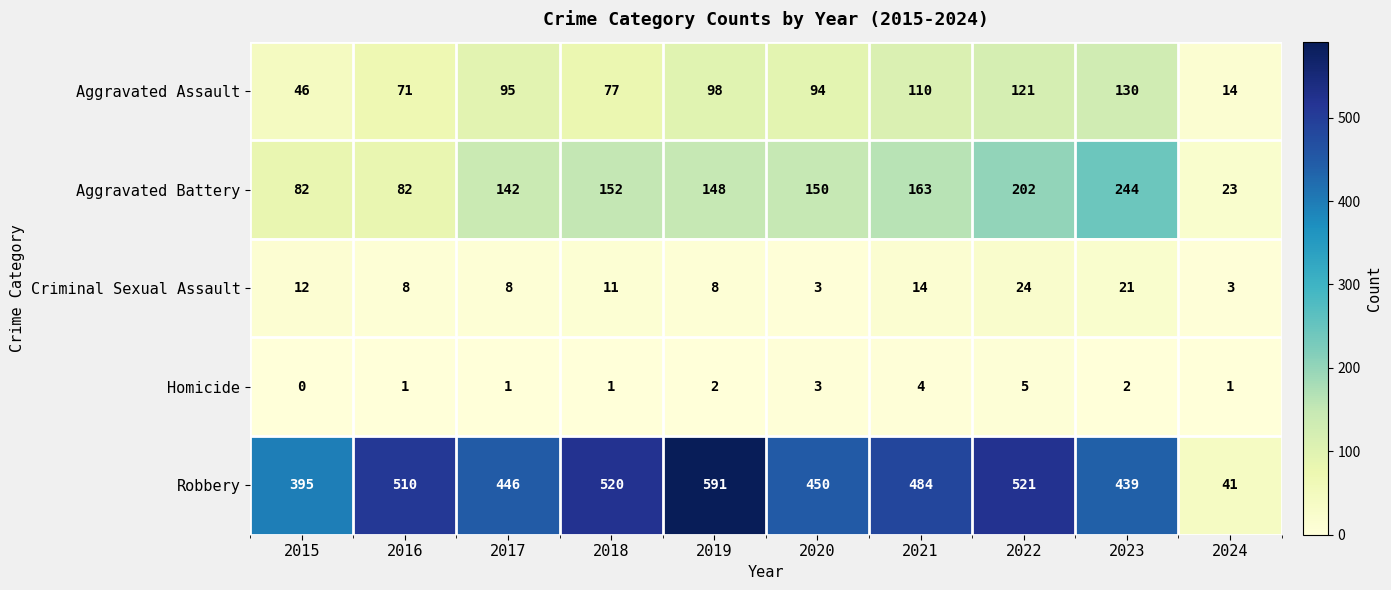

At which category is the sum across all series the highest?

2022